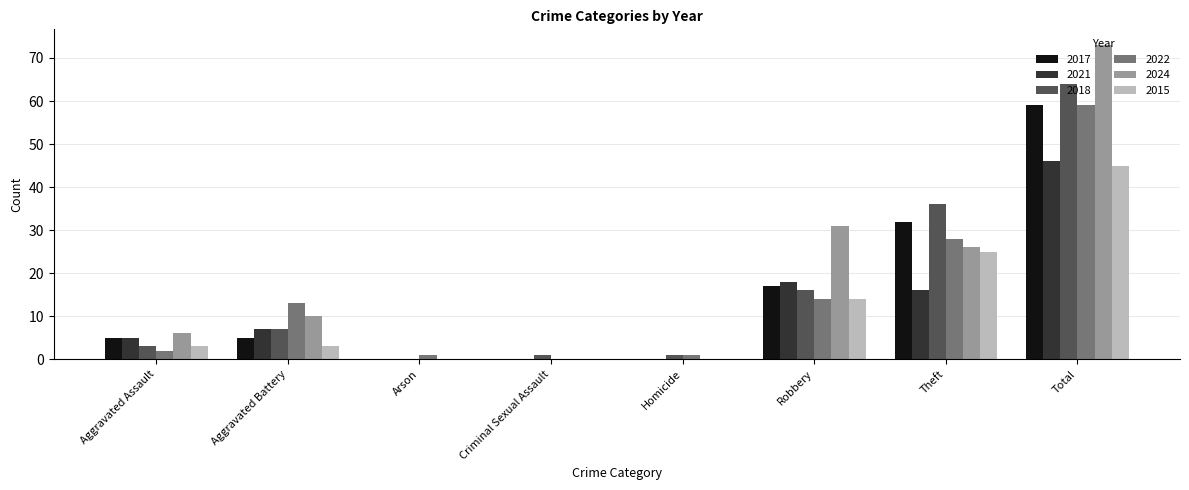

What is the sum of all 2022 values?

118